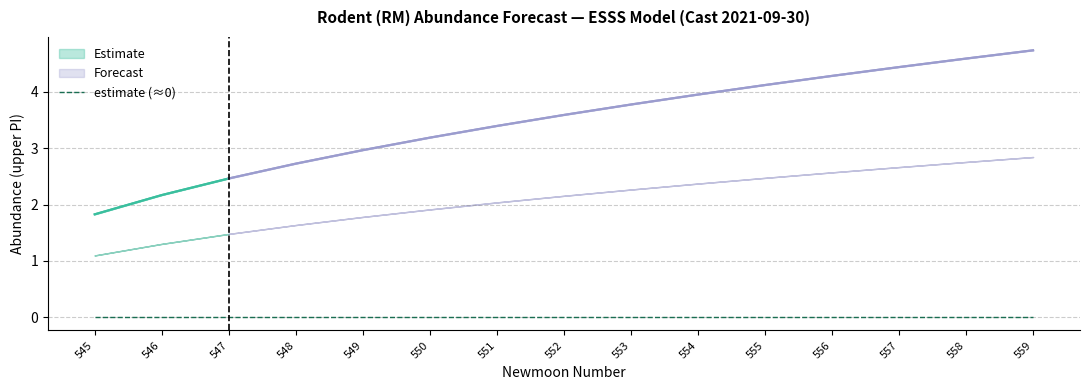

At which category does the chart reach its peak across all series?

559